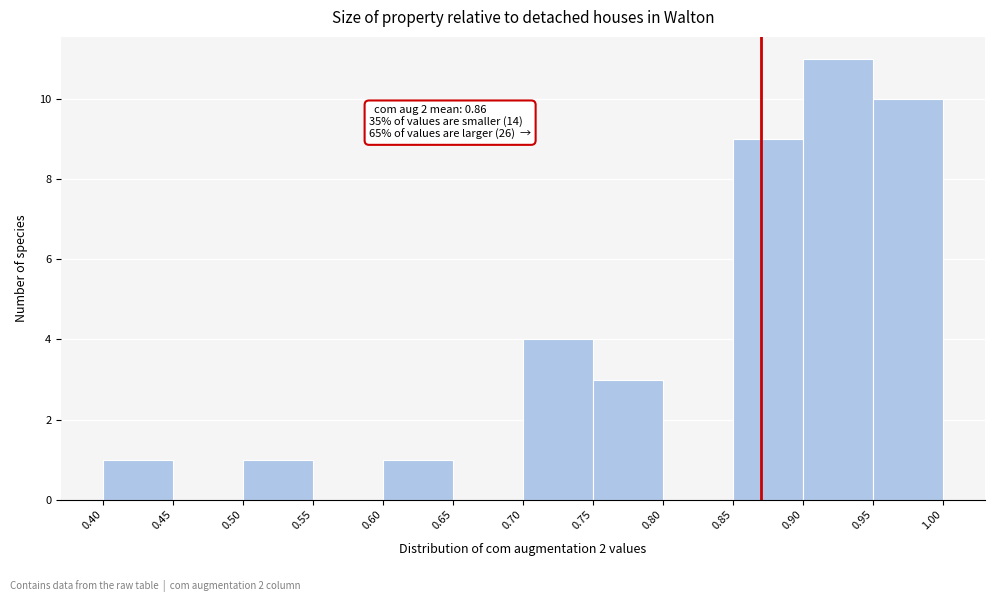

Which range on the x-axis has the tallest bar?

0.90 to 0.95